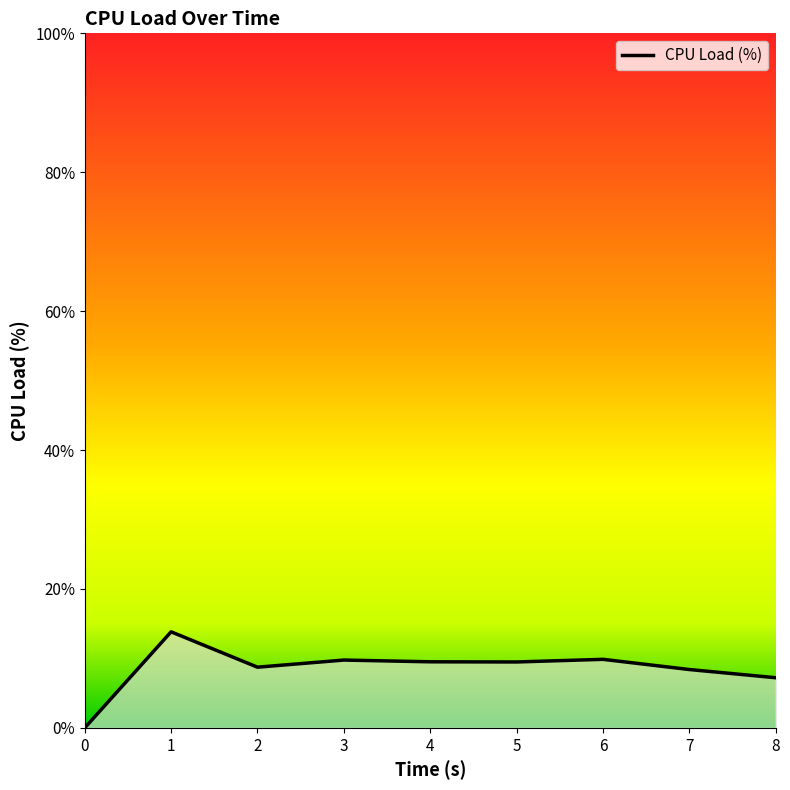

True or false: the data shows 3.0 at 7.

False